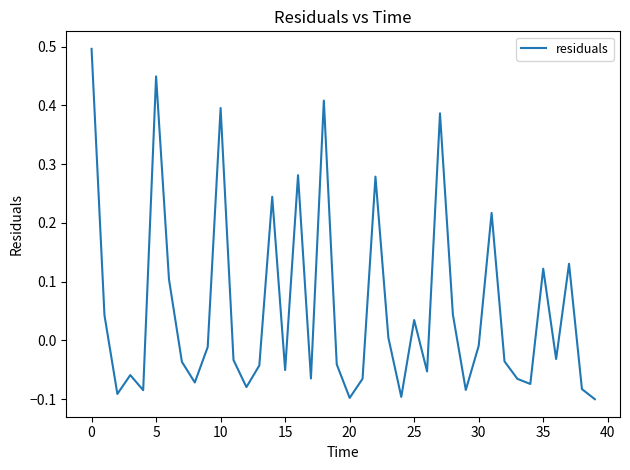

How many values are above zero?

16